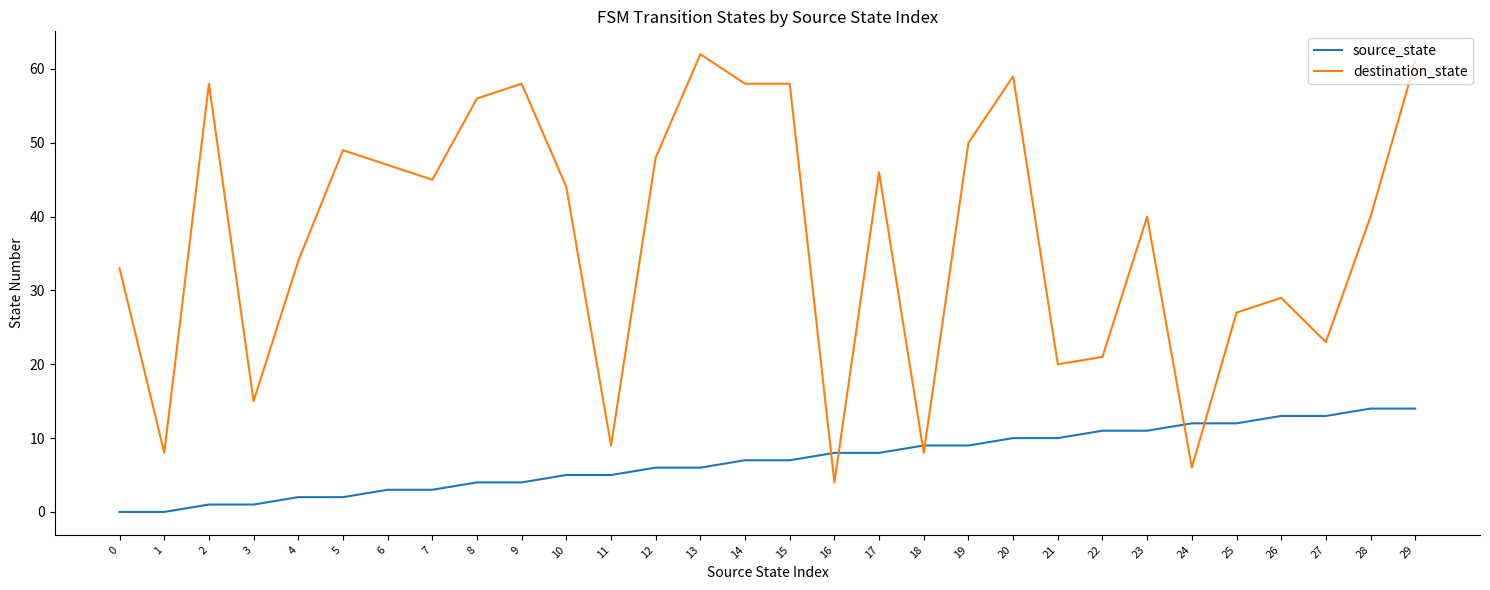

What is the spread (max minus min) of values at 8?

52